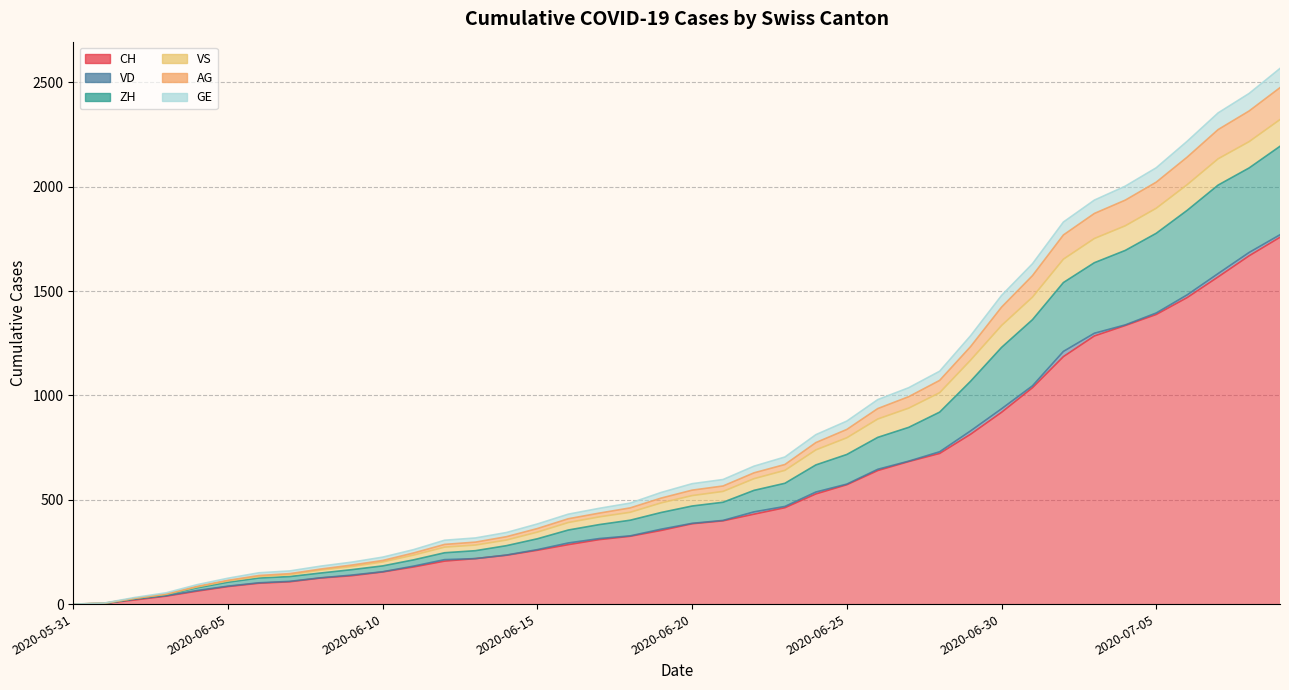

True or false: AG and CH intersect in this chart.

False